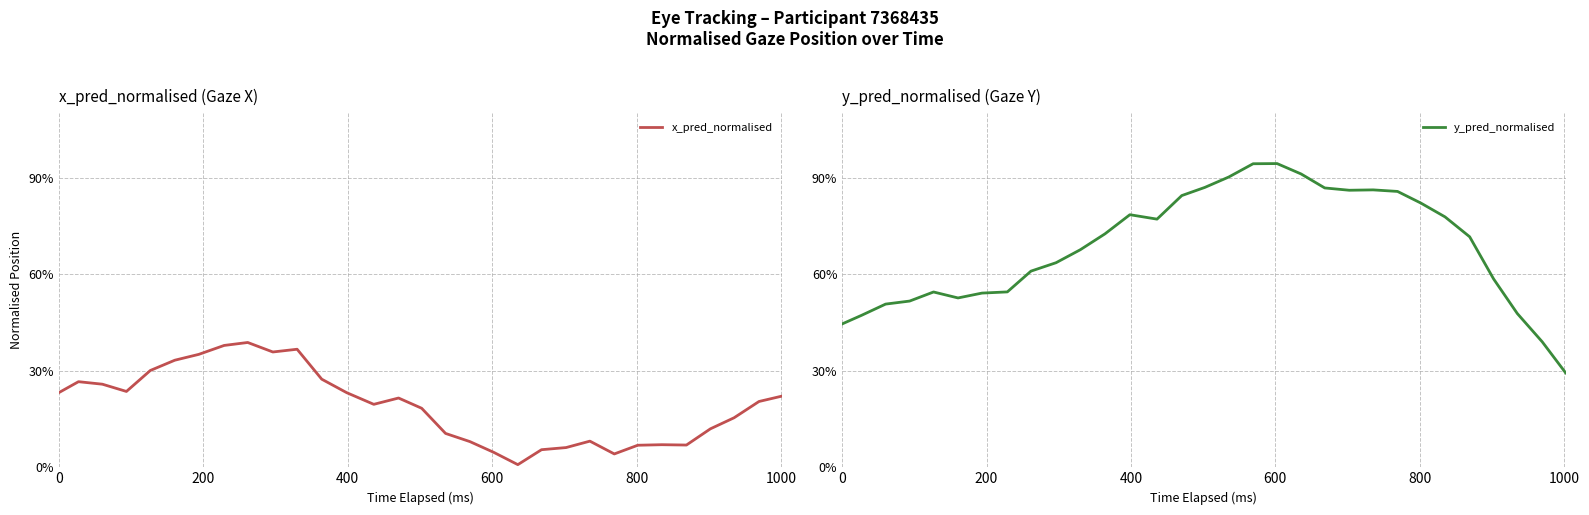

What are all the series names shown in the legend?

x_pred_normalised, y_pred_normalised